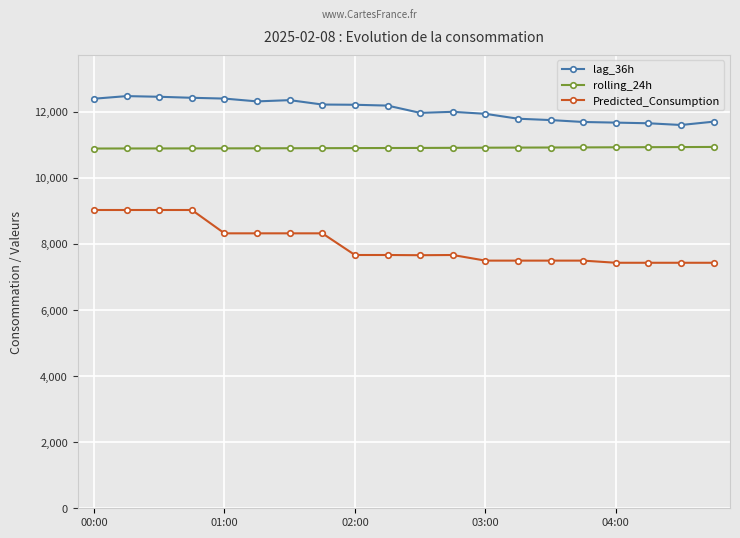

Rank the series by their average value, from highest to lowest.

lag_36h, rolling_24h, Predicted_Consumption